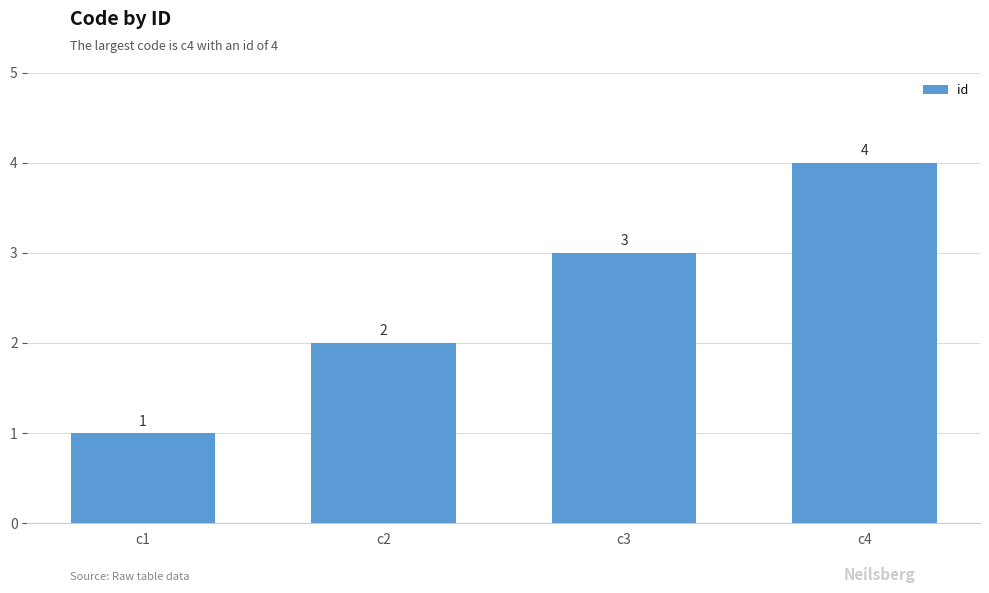

Reading left to right, list all the values displayed in this chart.

1	2	3	4